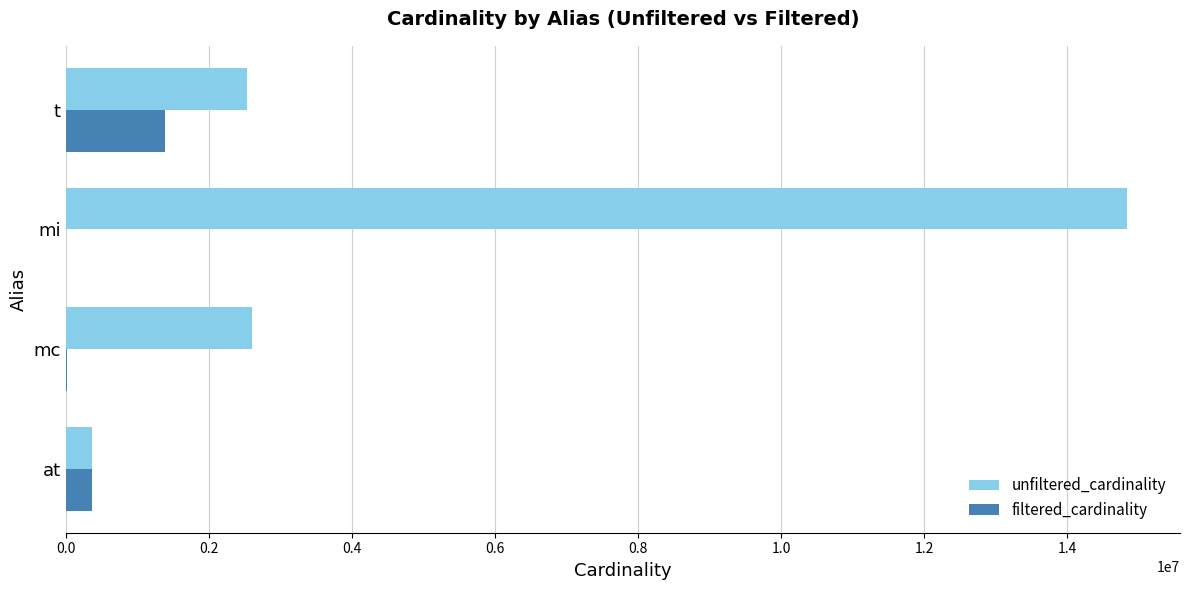

Count the number of data series in this chart.

2